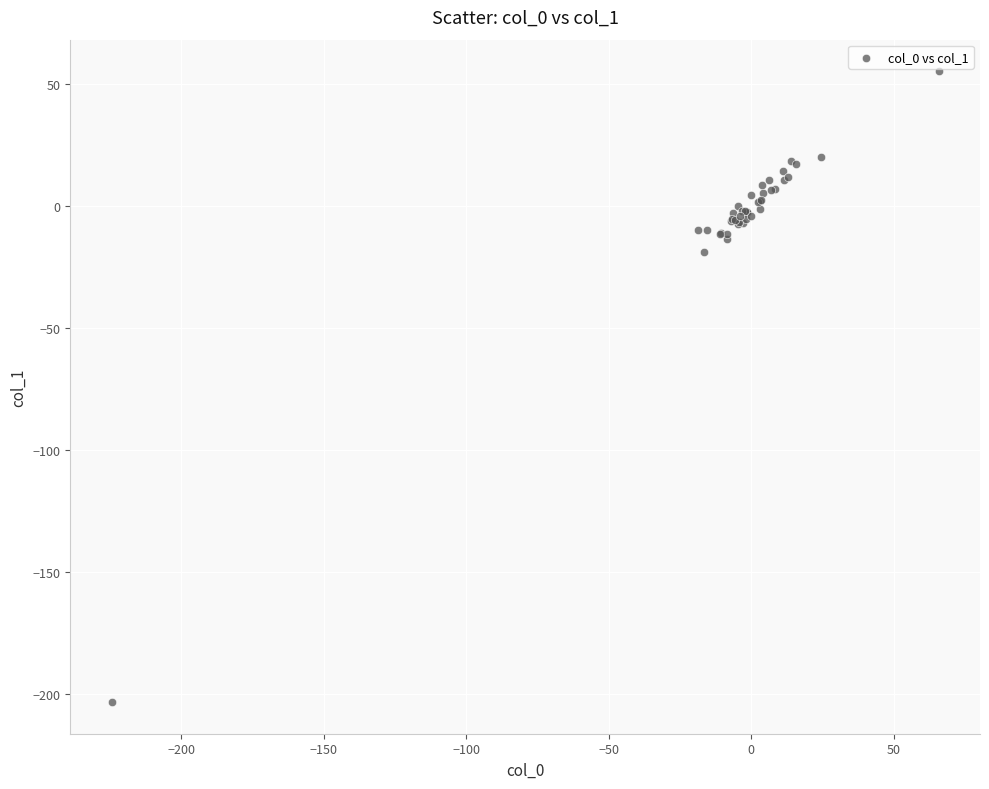

What Y value in the scatter plot is closest to -74?

-19.0